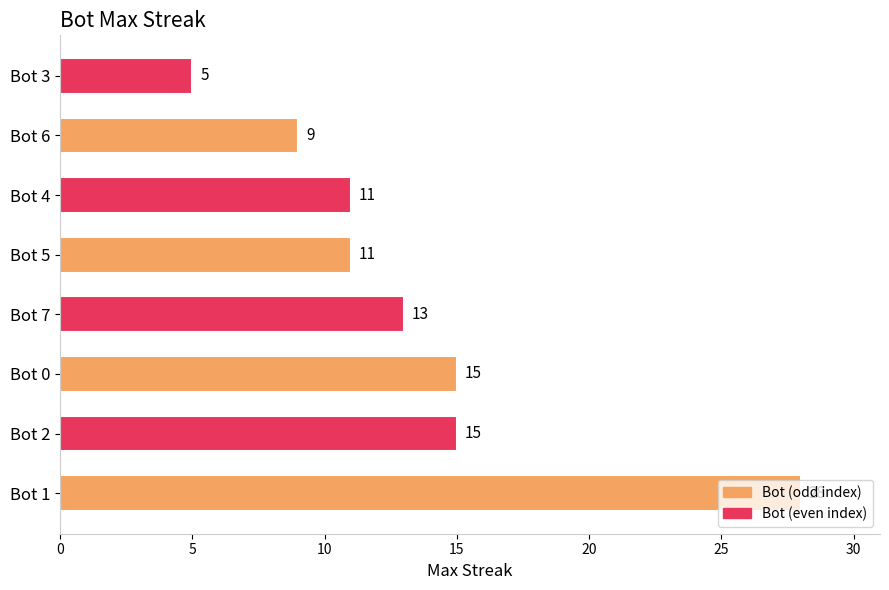

What is the difference between the maximum and minimum values?

23